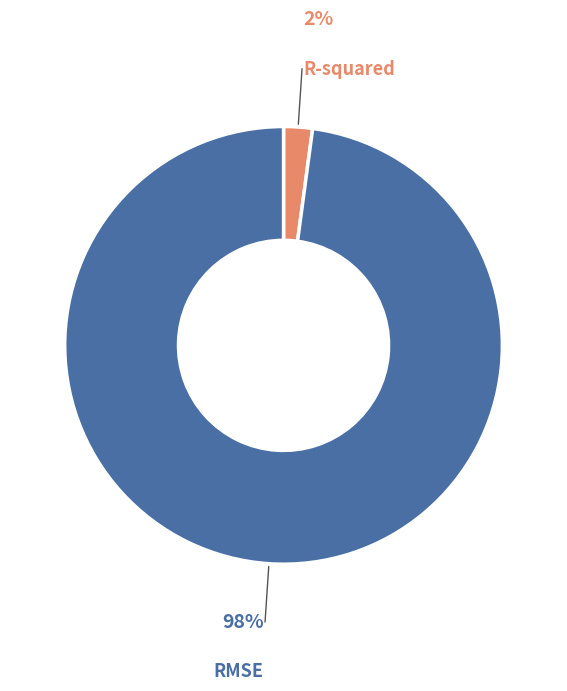

Does any single category account for the majority?

Yes